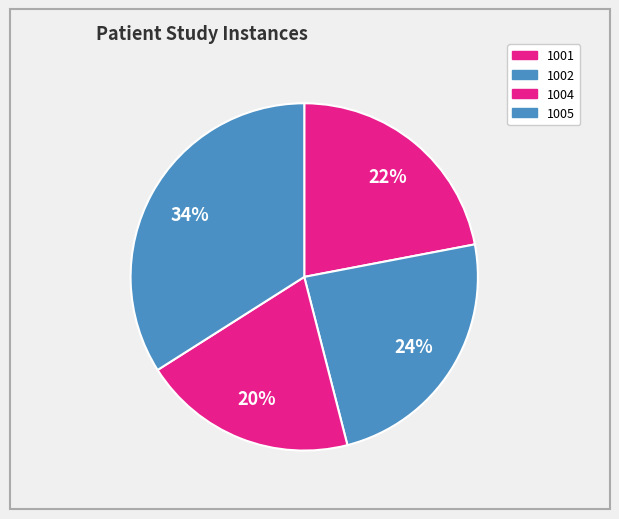

Does 1004 represent more than half of the total?

No